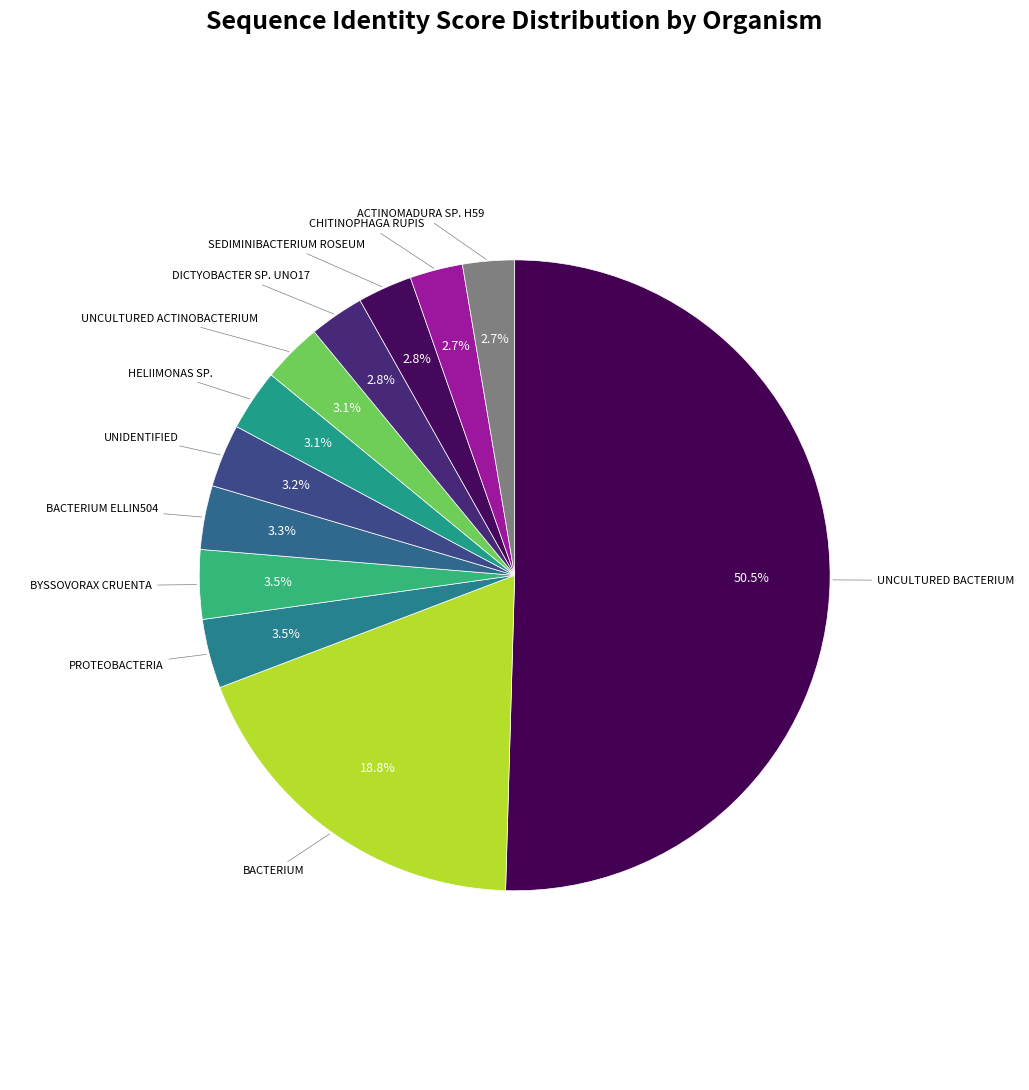

How many slices are in this pie chart?

12